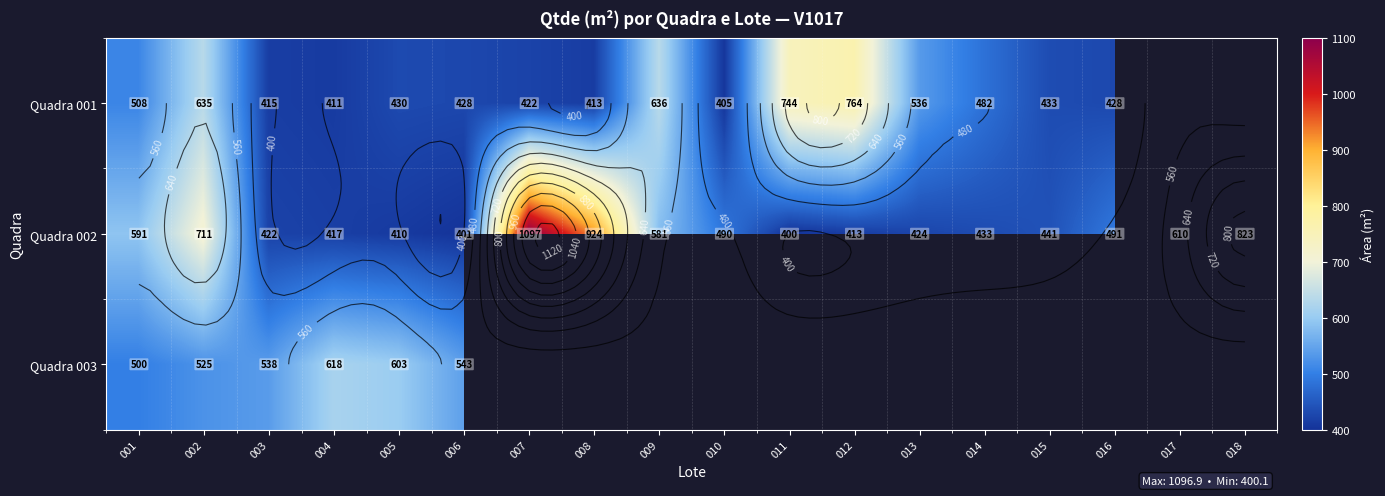

Which category has the lowest value across all series?

017